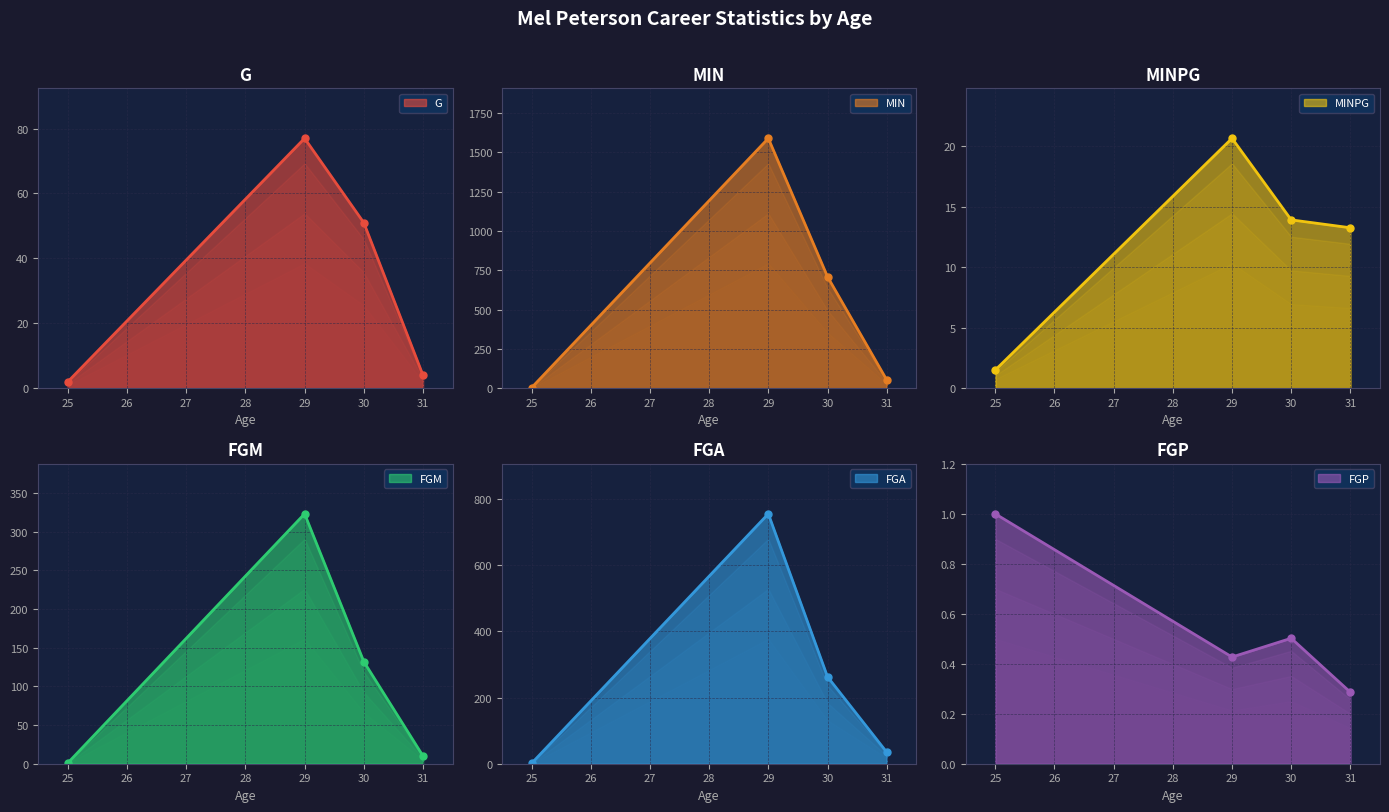

Reading left to right, list all the values displayed in this chart.

G: 2.0	77.0	51.0	4.0
MIN: 3.0	1589.0	709.0	53.0
MINPG: 1.5	20.6	13.9	13.2
FGM: 1.0	323.0	132.0	10.0
FGA: 1.0	756.0	263.0	35.0
FGP: 1.0	0.4	0.5	0.3